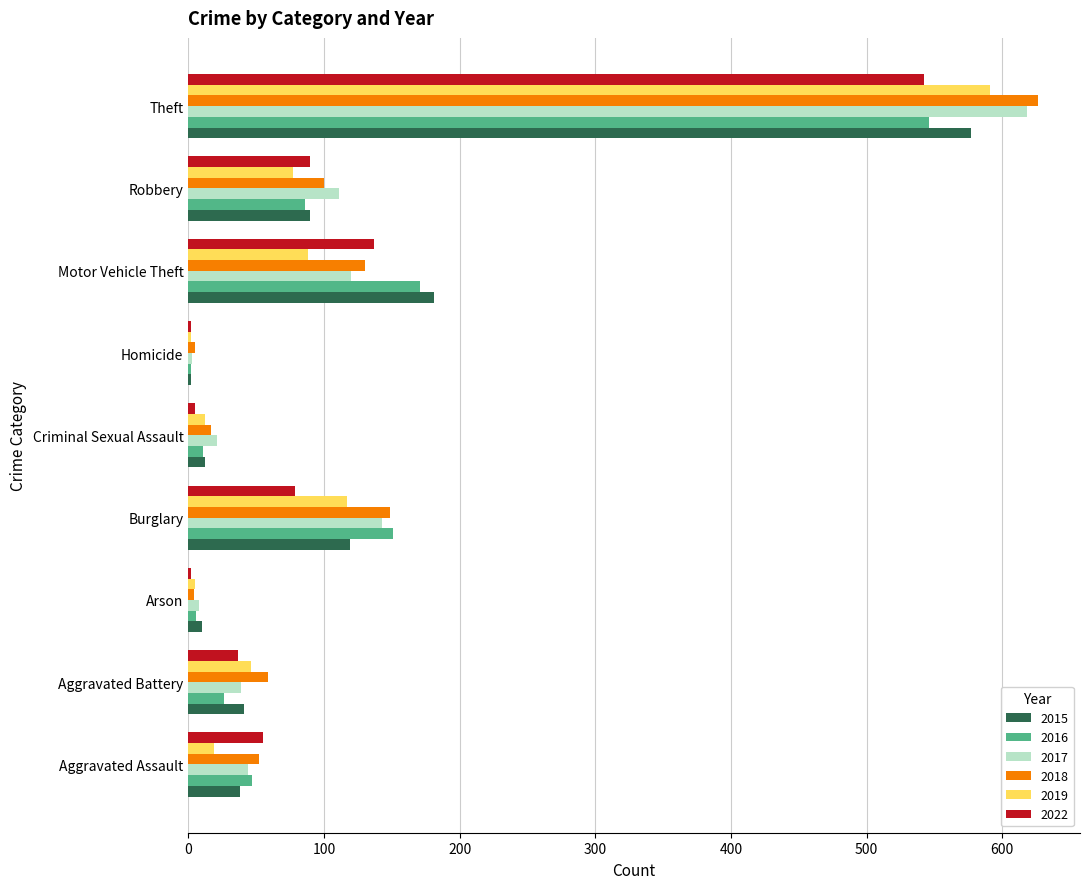

What is the sum of the 2019 values at Aggravated Assault and Criminal Sexual Assault?

31